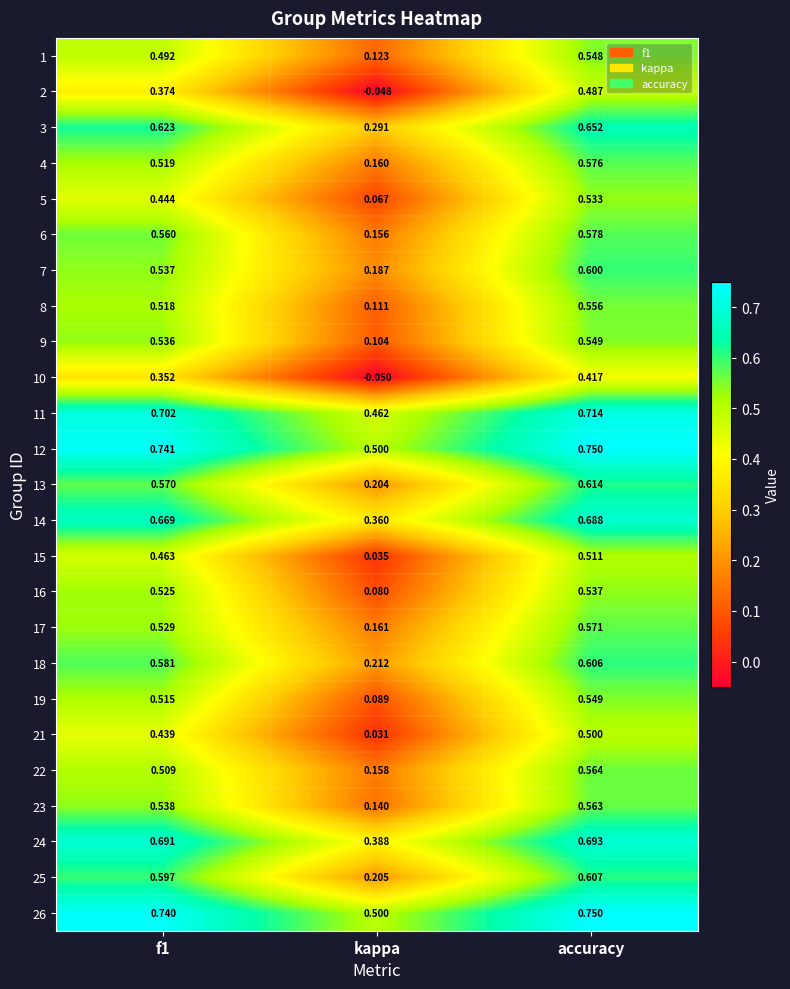

Which series changed the most between f1 and kappa?

16